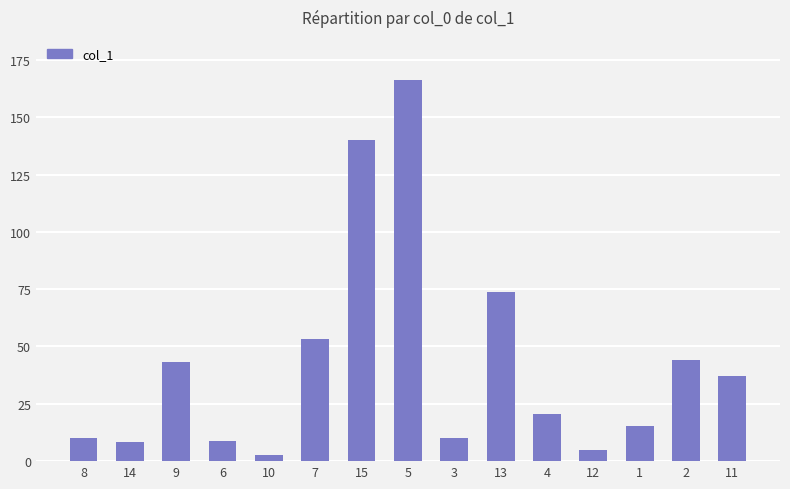

Does the chart contain any negative values?

No